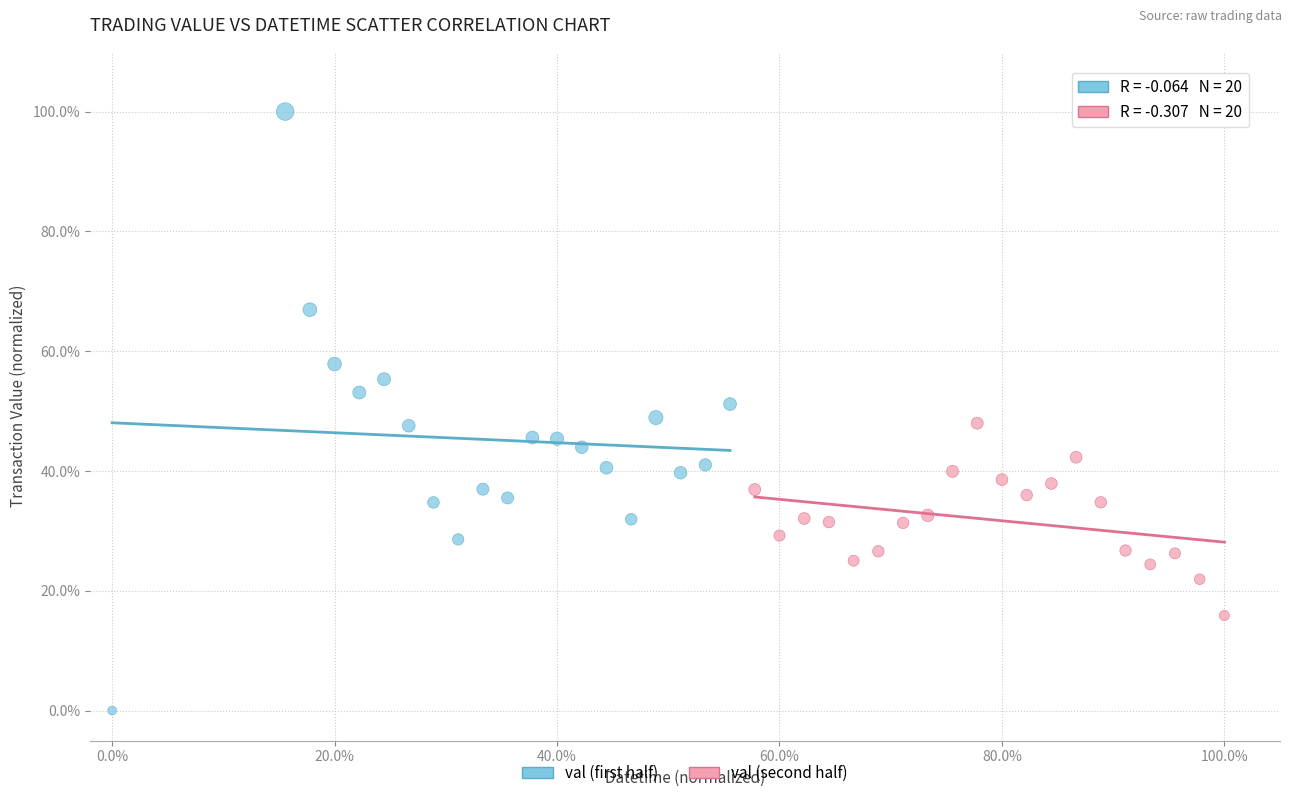

Which series reaches the maximum Y coordinate?

val (first half)